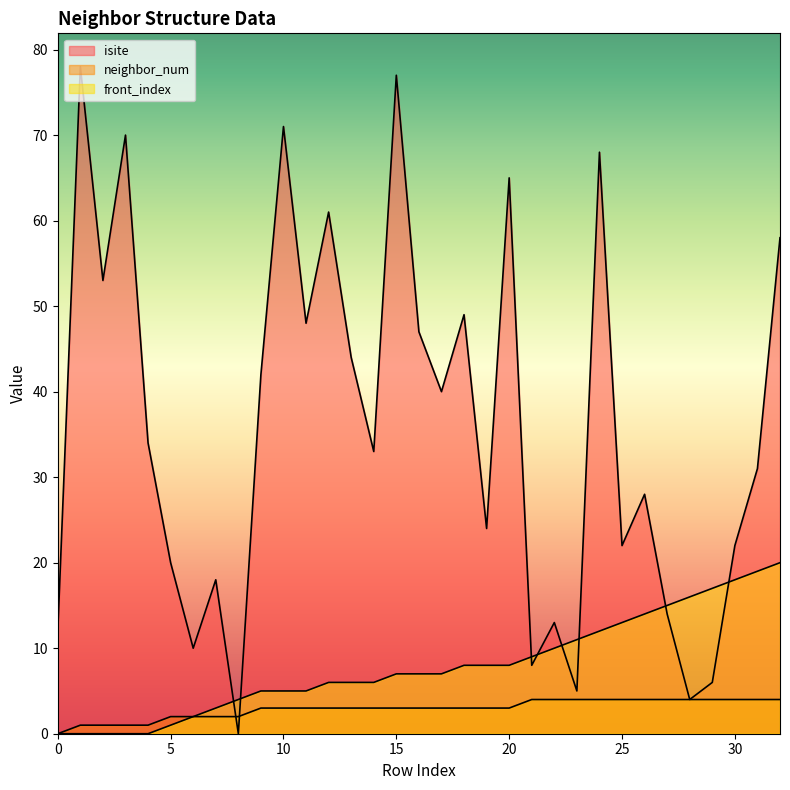

What is the difference between the maximum and minimum values in the isite series?

78